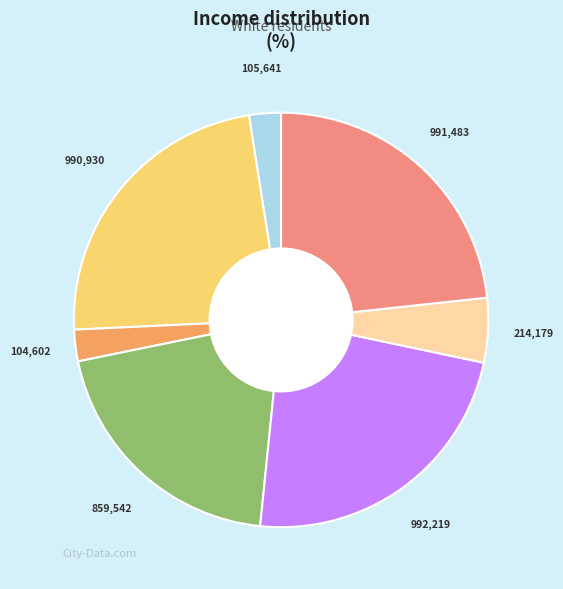

Is there any slice that represents more than half of the pie?

No